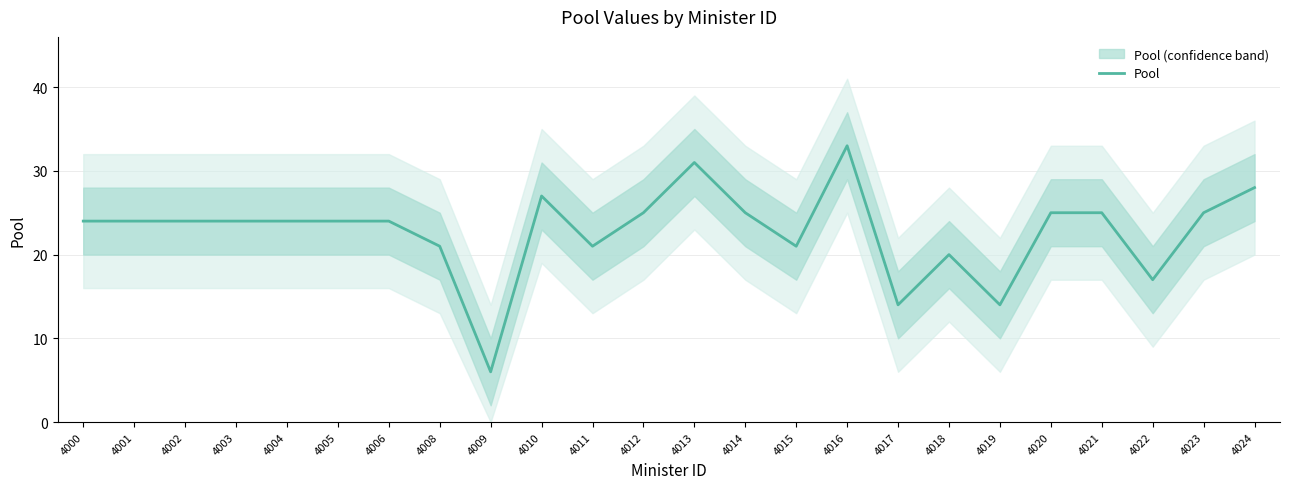

What is the maximum value shown in the chart?

33